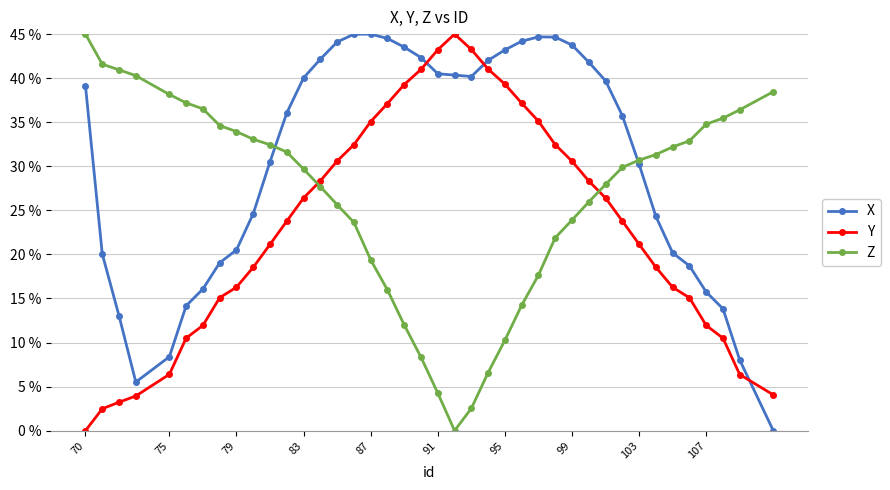

What is the value of the Y point at the 40th from the left?

4.1